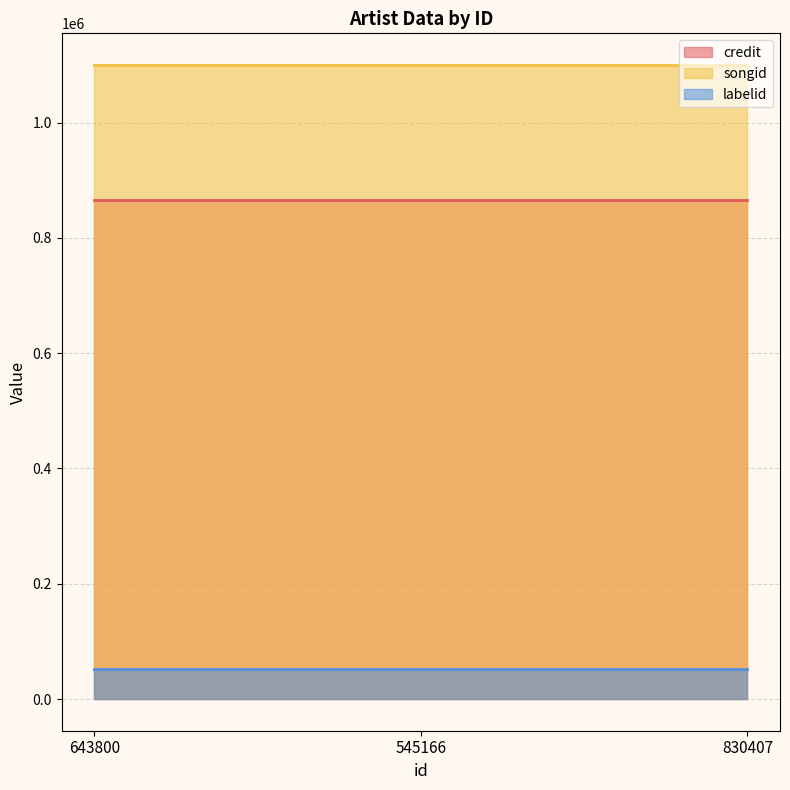

Which category has the lowest value across all series?

643800